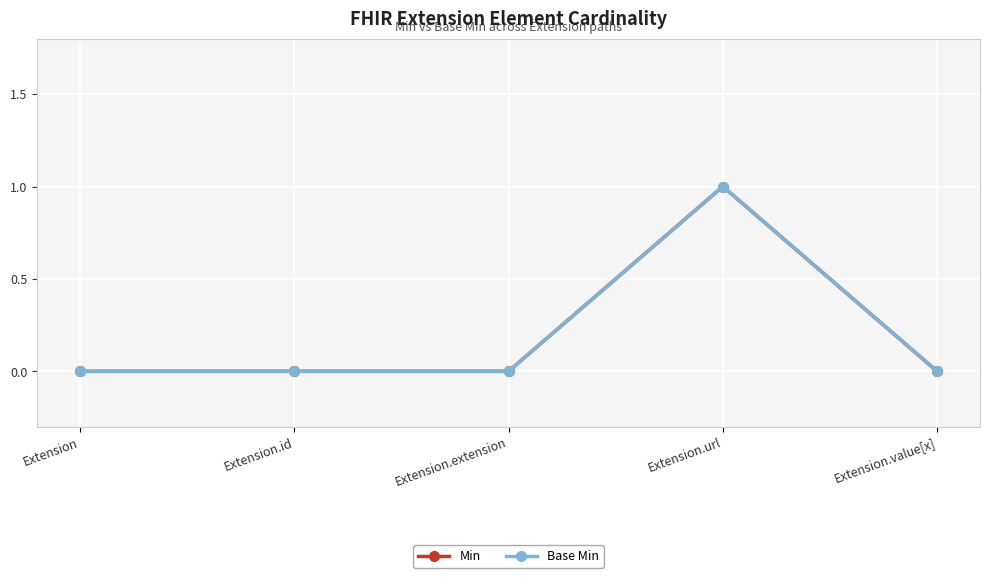

What is the total value across all series at Extension.url?

2